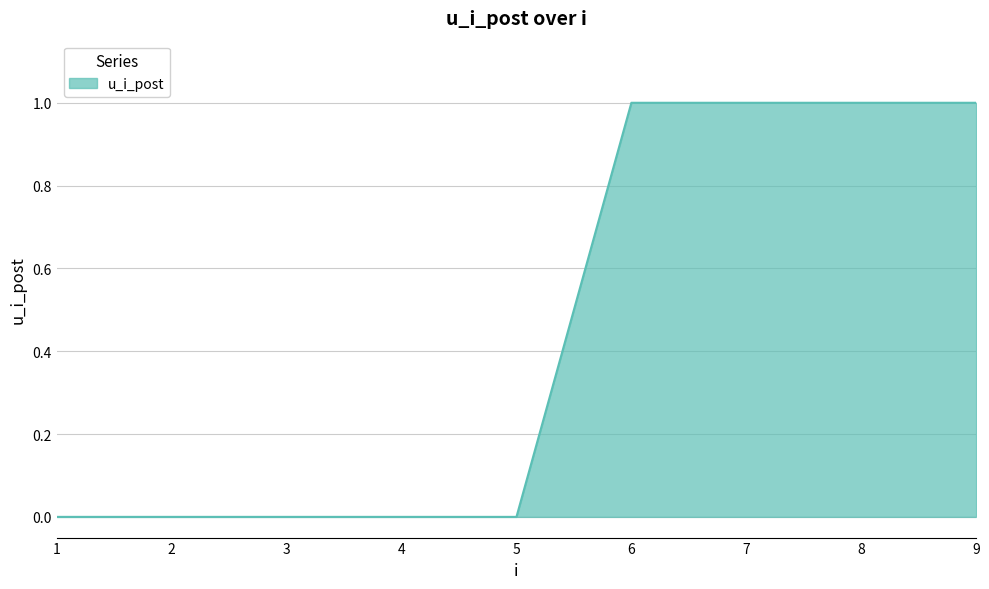

The chart shows a value of 1 at 7. True or false?

True